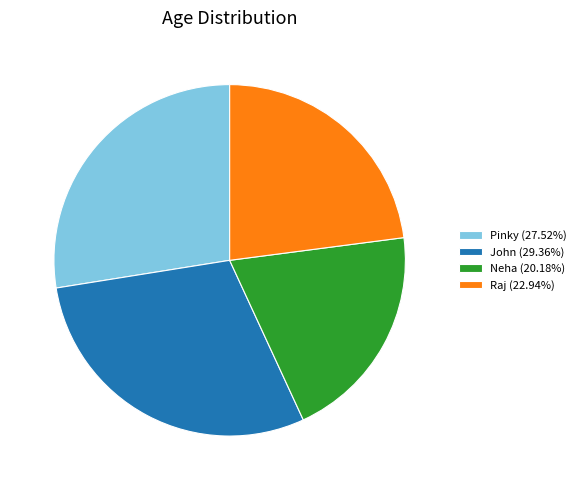

Is it true that Neha is 20% of the pie?

True